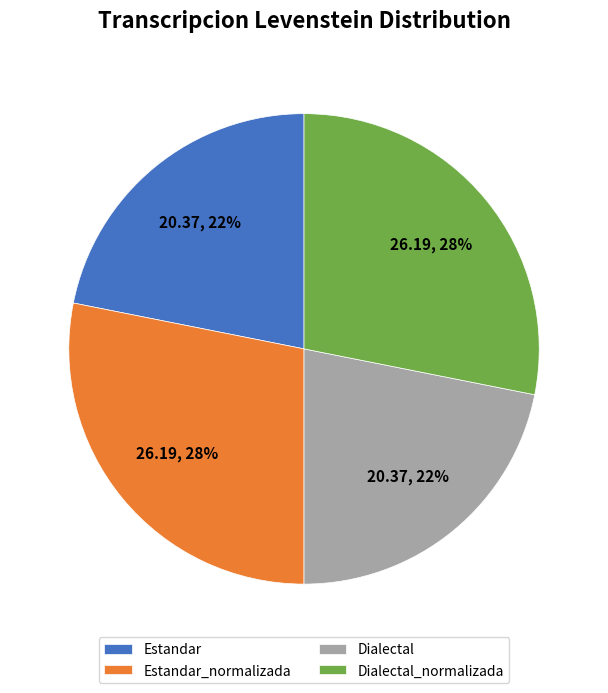

Which has a higher value, Dialectal or Estandar_normalizada?

Estandar_normalizada